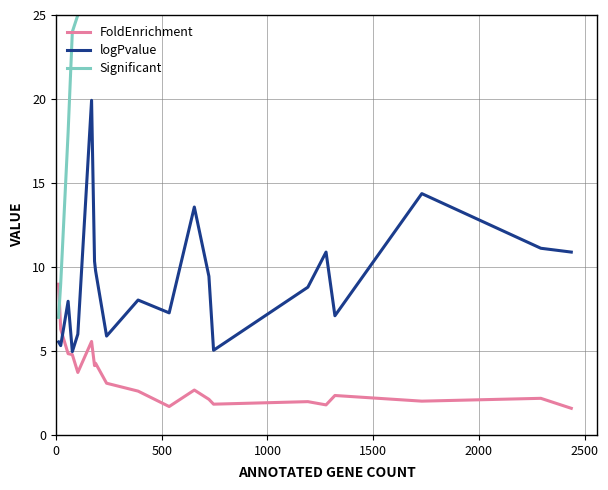

What is the value of the logPvalue point at the 18th from the left?

14.4